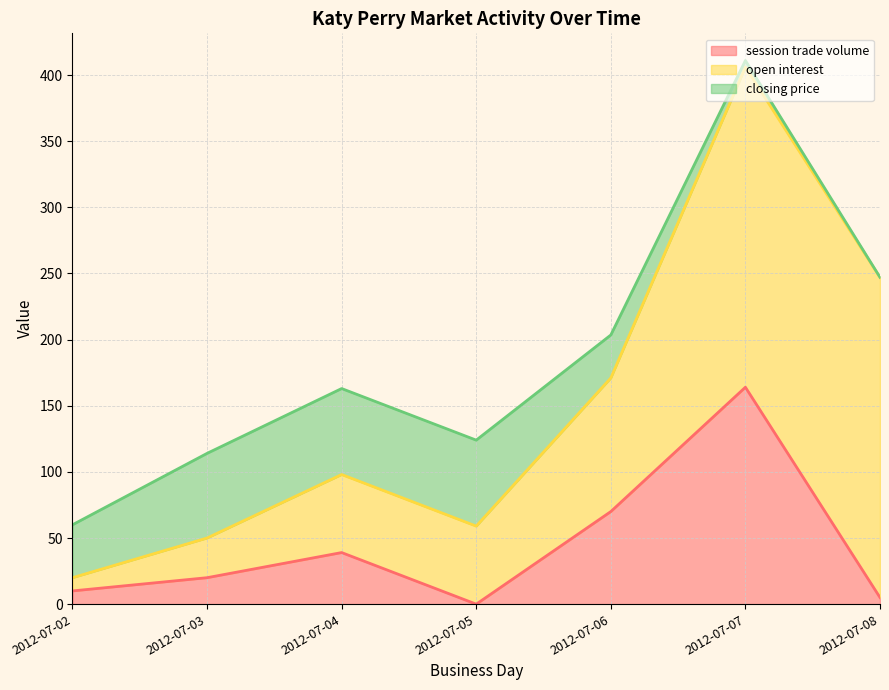

Between which two adjacent categories do closing price and session trade volume first intersect?

2012-07-05 and 2012-07-06